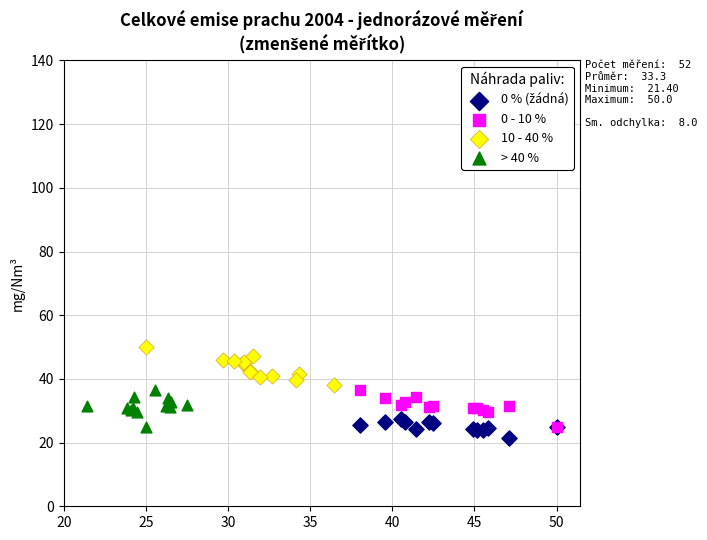

Which series contains the highest Y value?

10 - 40 %